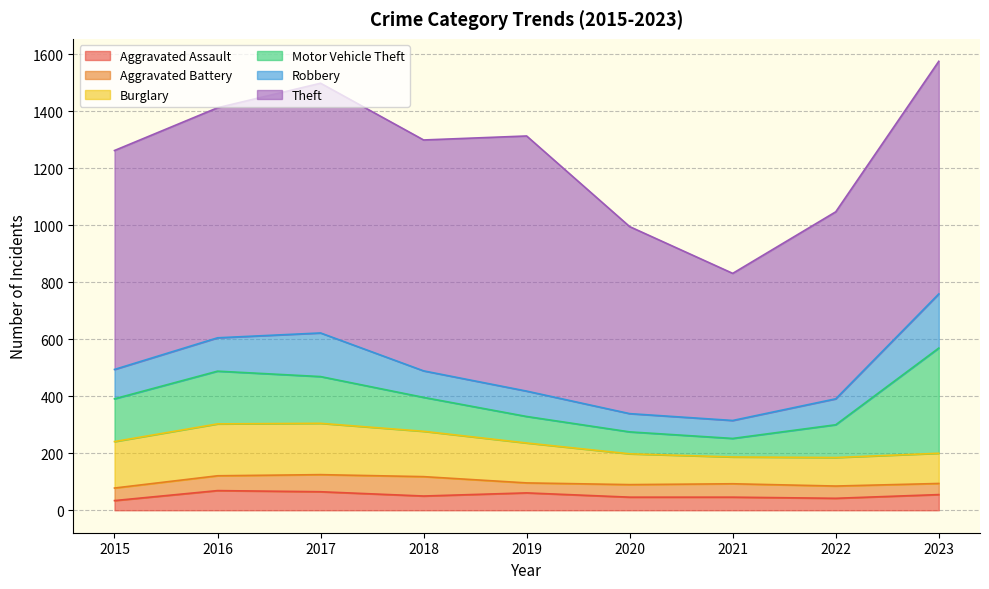

What is the total value across all series at 2019?

1313